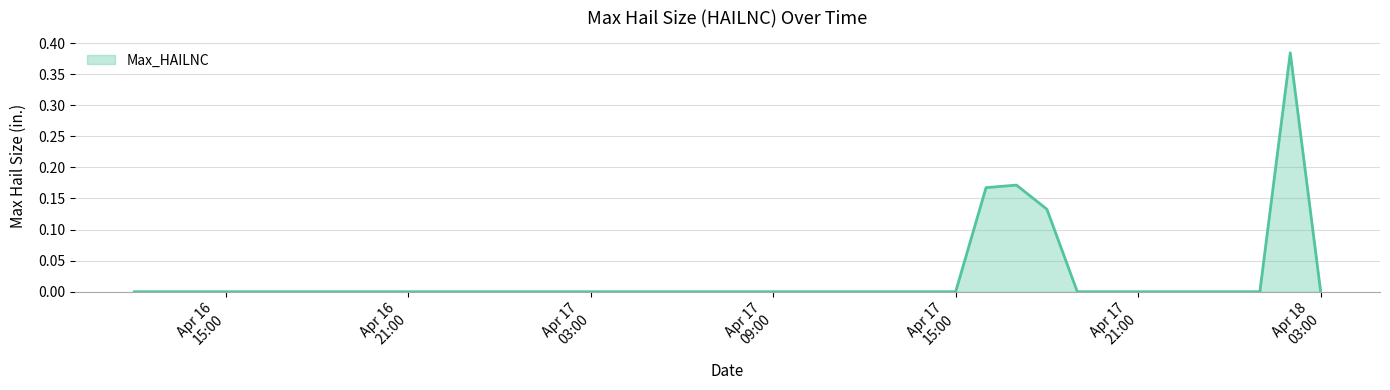

Reading left to right, list all the values displayed in this chart.

0.0	0.0	0.0	0.0	0.0	0.0	0.0	0.0	0.0	0.0	0.0	0.0	0.0	0.0	0.0	0.0	0.0	0.0	0.0	0.0	0.0	0.0	0.0	0.0	0.0	0.0	0.0	0.0	0.2	0.2	0.1	0.0	0.0	0.0	0.0	0.0	0.0	0.0	0.4	0.0